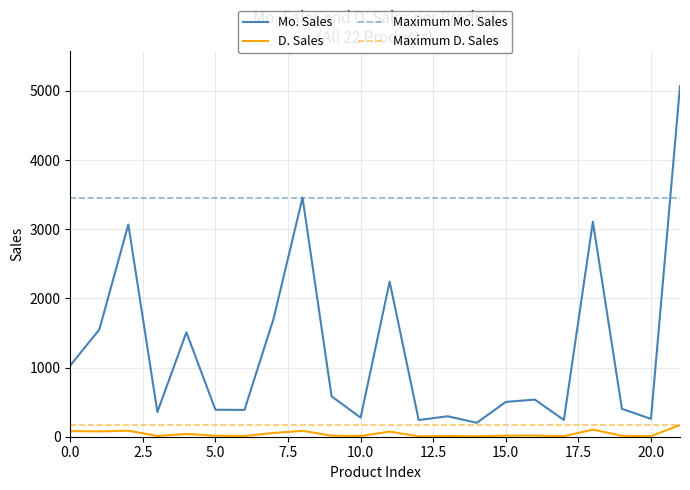

Which series has the widest spread of values?

Mo. Sales